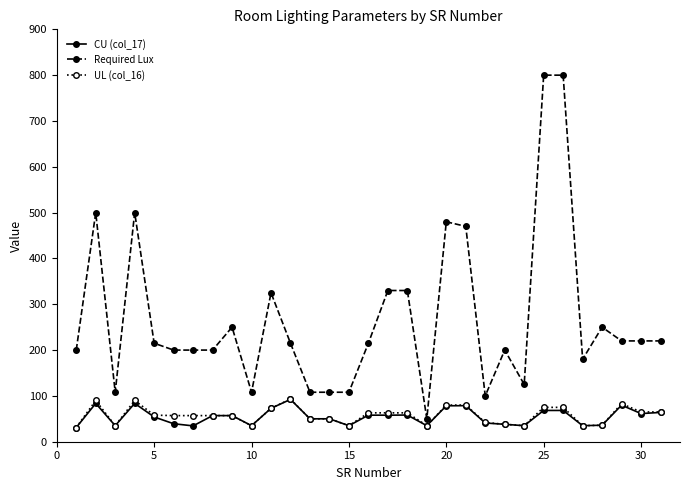

Which series has the largest total across all categories?

Required Lux